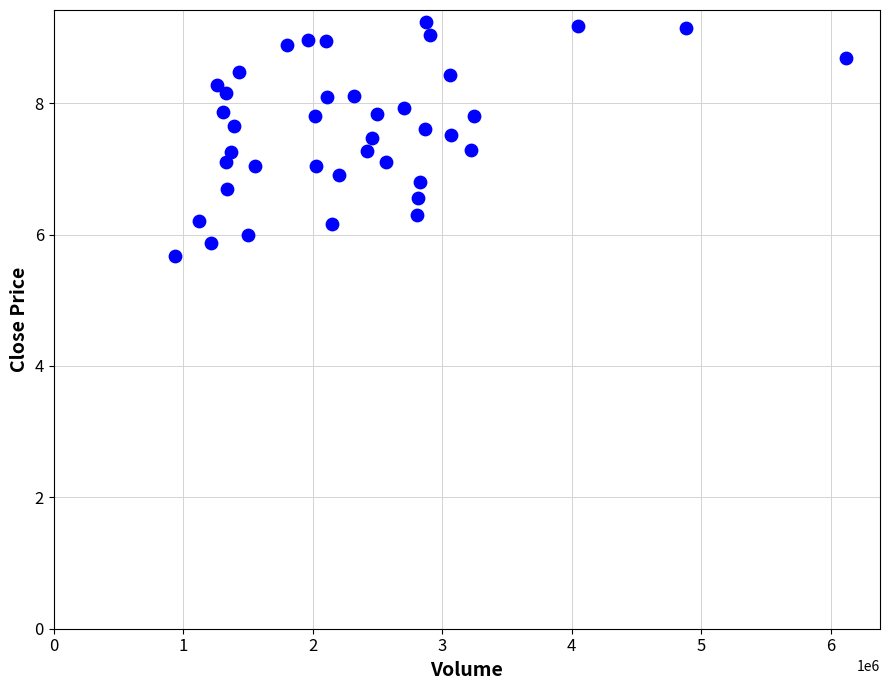

What is the range of Y values (max minus min)?

3.6